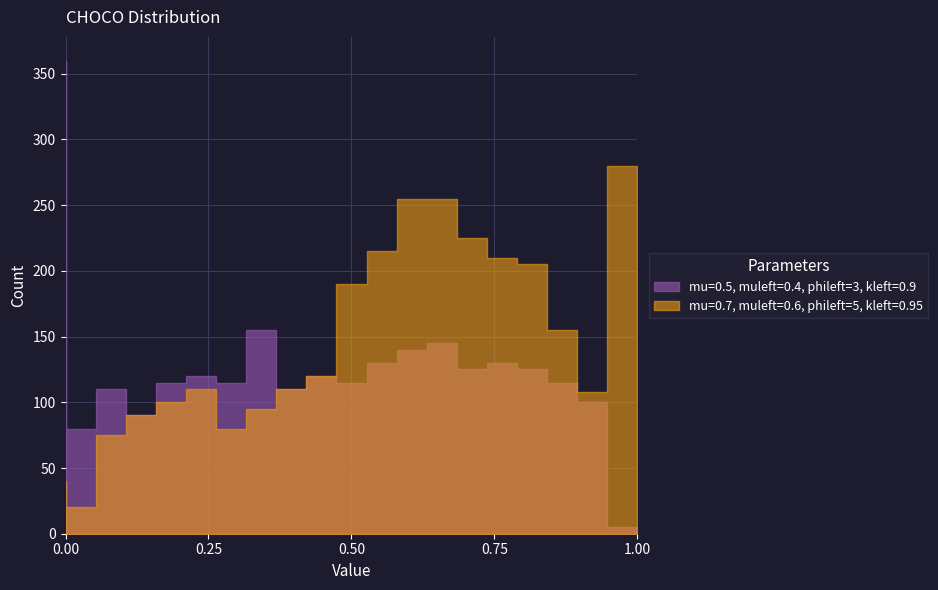

True or false: Base Min and Min intersect in this chart.

False